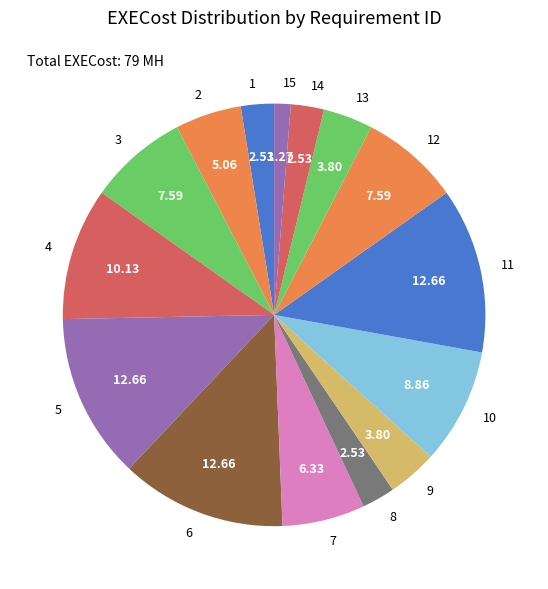

Approximately how many times larger is the value at 14 compared to 15?

2.0